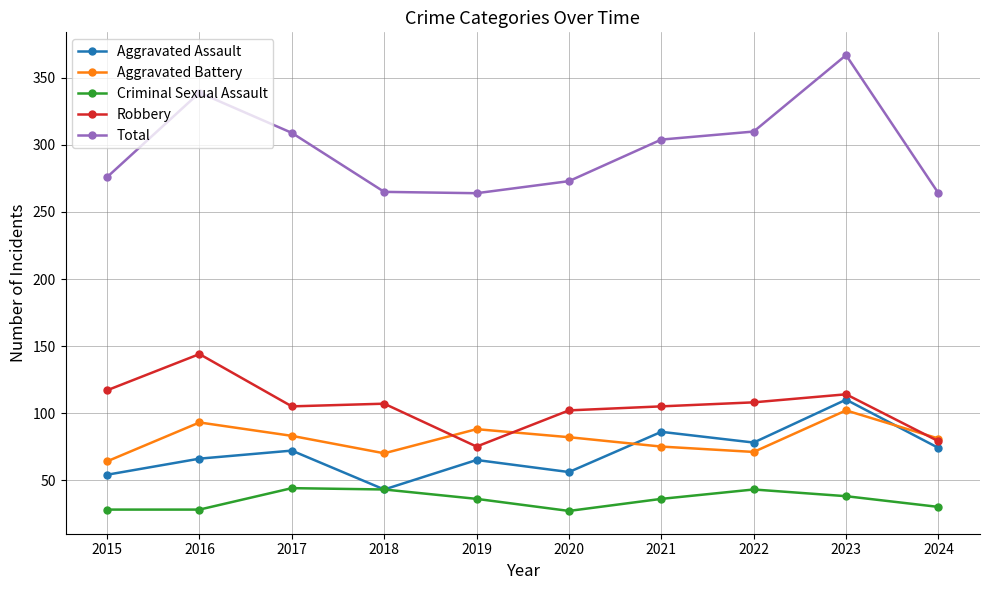

At which category does the chart reach its peak across all series?

2023